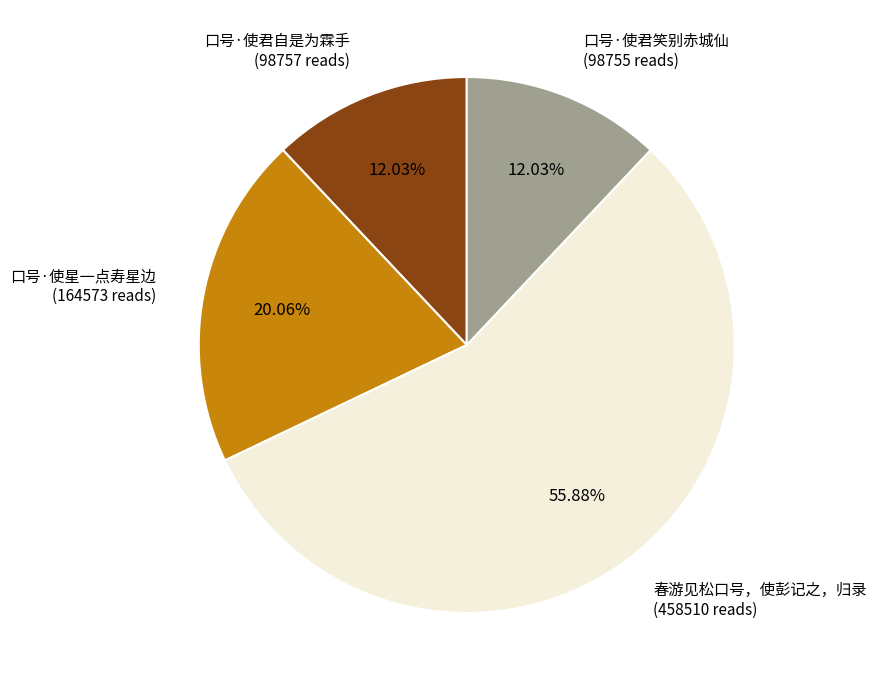

Is there any slice that represents more than half of the pie?

Yes